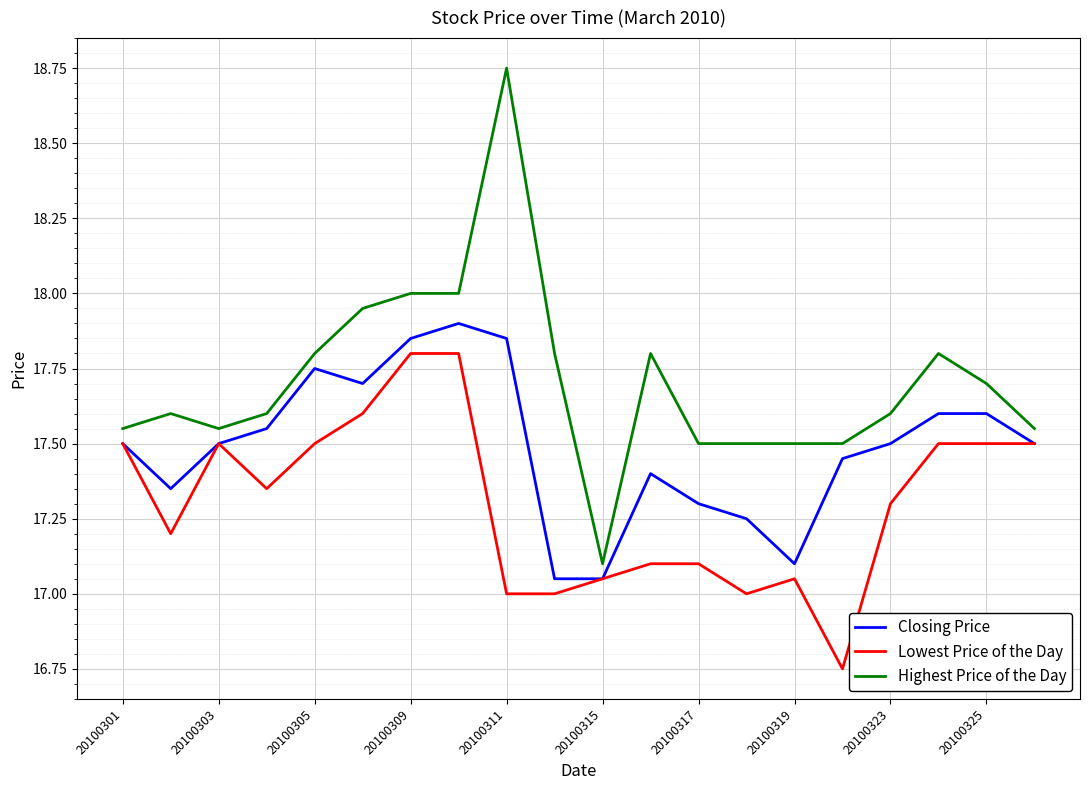

List the series in order of their peak value, lowest first.

Lowest Price of the Day, Closing Price, Highest Price of the Day